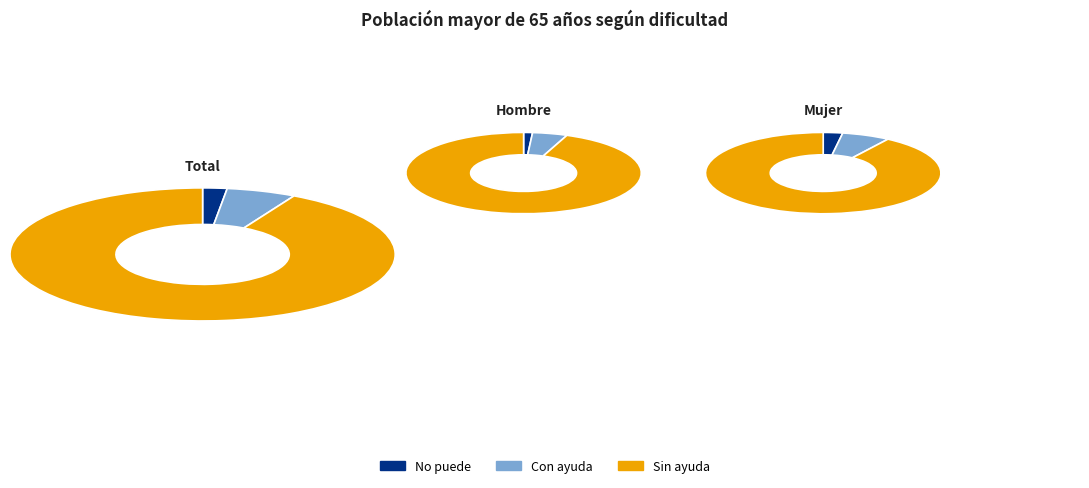

Is it true that Mujer is 15% of the pie?

False